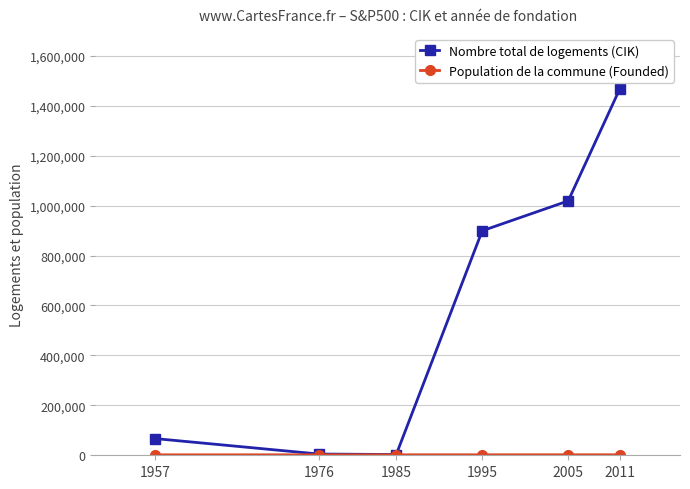

The value of Nombre total de logements (CIK) at 2005 is 444261. True or false?

False